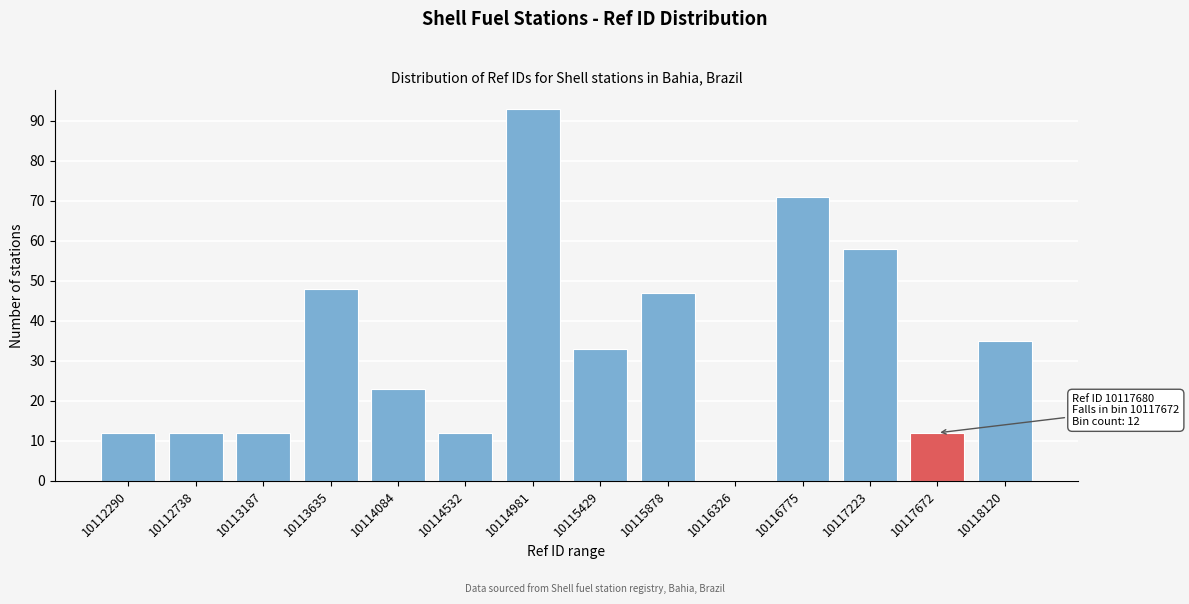

Reading left to right, list all the values displayed in this chart.

10112290=12	10112738=12	10113187=12	10113635=48	10114084=23	10114532=12	10114981=93	10115429=33	10115878=47	10116326=0	10116775=71	10117223=58	10117672=12	10118120=35